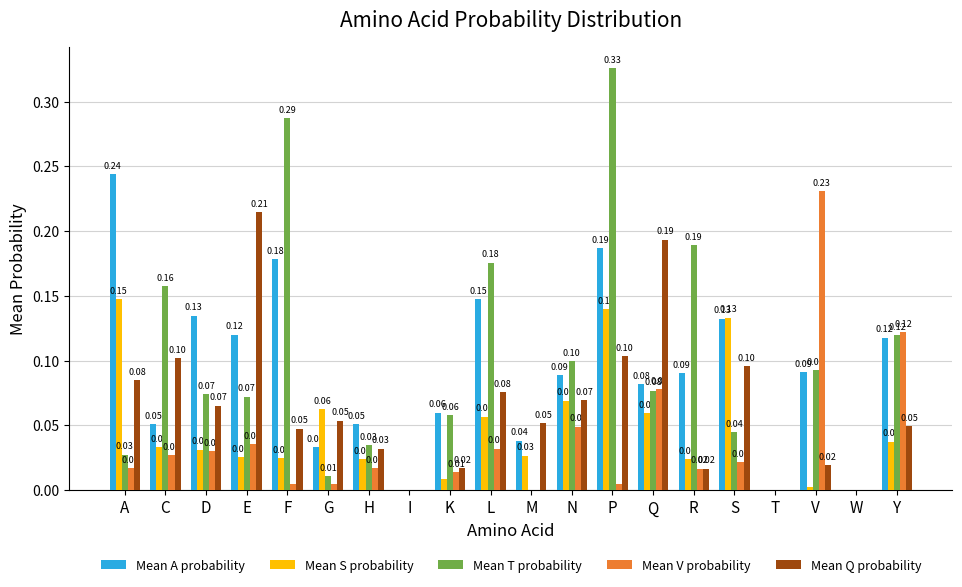

Between L and V, which series saw the biggest shift?

Mean V probability